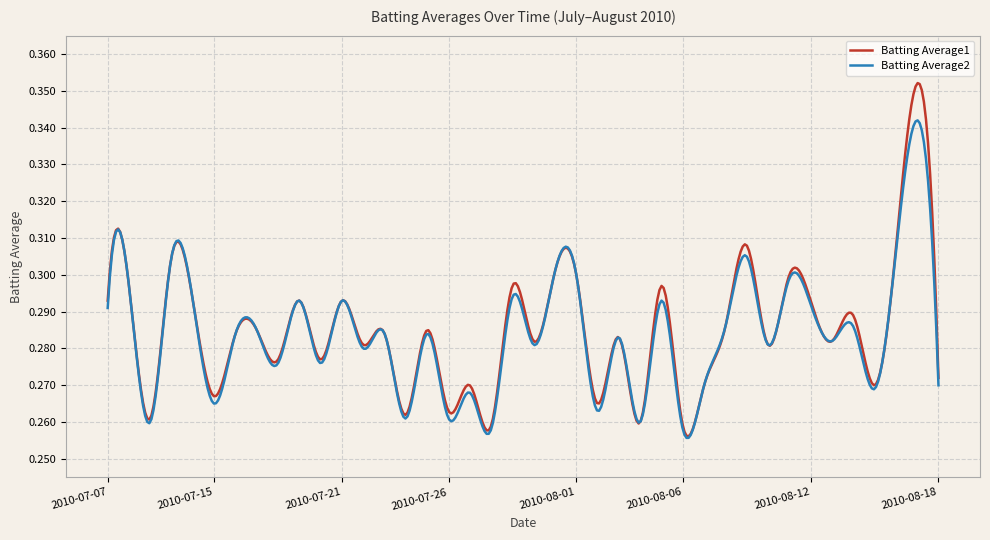

Which series has the widest spread of values?

Batting Average1